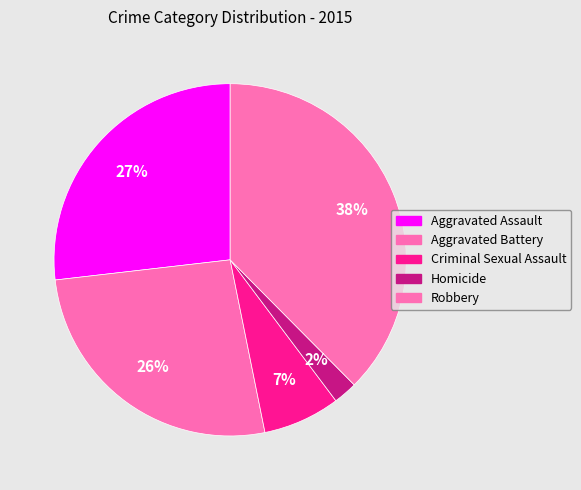

Does Robbery represent more than half of the total?

No